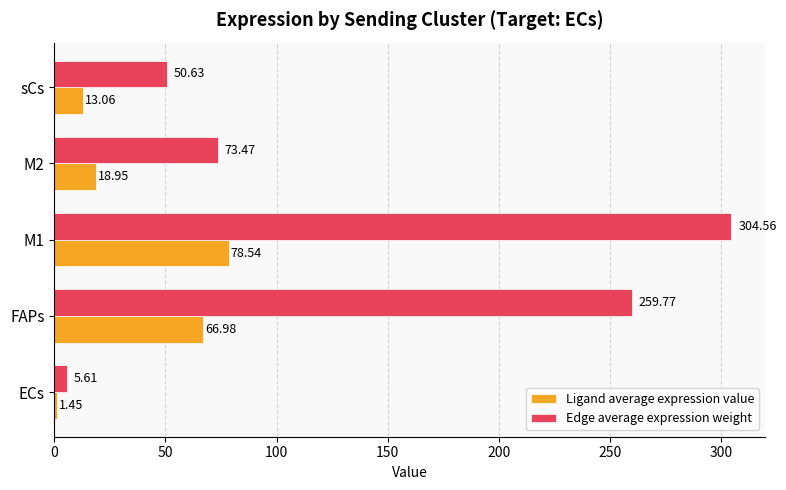

At how many categories does at least one series exceed 83?

2